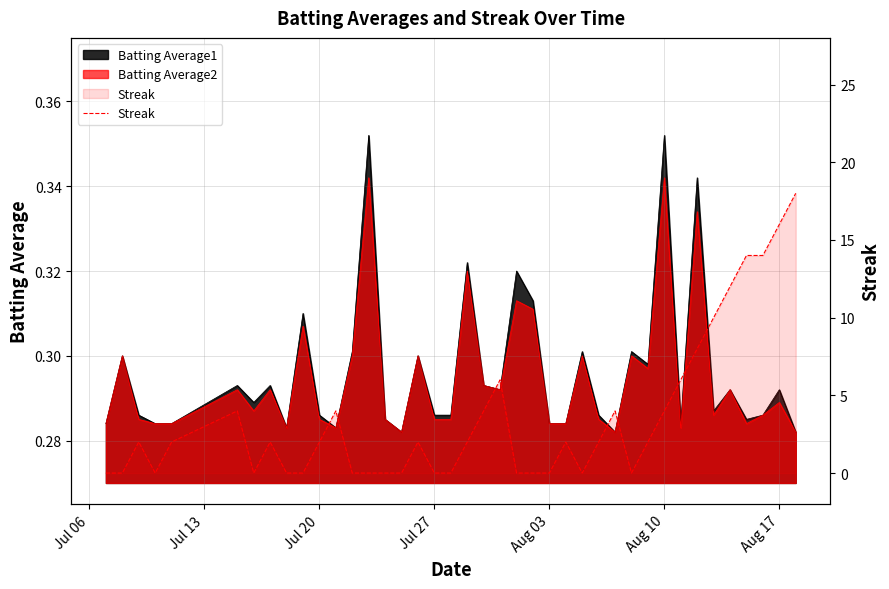

How many values are between 0 and 4?

31